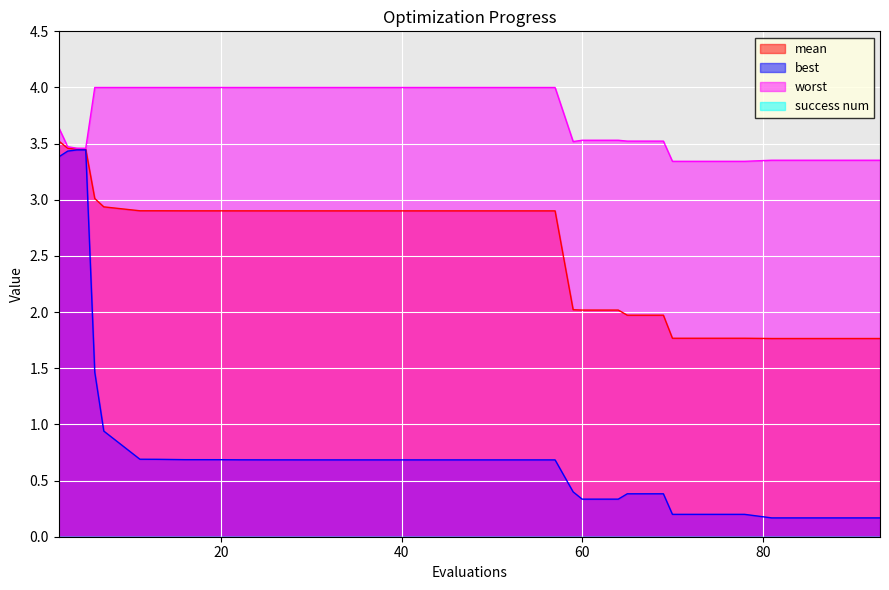

Reading left to right, what are all the values shown in this chart?

mean: 3.5	3.5	3.5	3.5	3.0	2.9	2.9	2.9	2.9	2.9	2.9	2.9	2.9	2.9	2.9	2.9	2.9	2.9	2.9	2.9	2.9	2.9	2.9	2.9	2.9	2.9	2.9	2.9	2.0	2.0	2.0	2.0	2.0	1.8	1.8	1.8	1.8	1.8	1.8	1.8
best: 3.4	3.4	3.4	3.4	1.5	0.9	0.7	0.7	0.7	0.7	0.7	0.7	0.7	0.7	0.7	0.7	0.7	0.7	0.7	0.7	0.7	0.7	0.7	0.7	0.7	0.7	0.7	0.7	0.4	0.3	0.3	0.4	0.4	0.2	0.2	0.2	0.2	0.2	0.2	0.2
worst: 3.6	3.5	3.5	3.5	4.0	4.0	4.0	4.0	4.0	4.0	4.0	4.0	4.0	4.0	4.0	4.0	4.0	4.0	4.0	4.0	4.0	4.0	4.0	4.0	4.0	4.0	4.0	4.0	3.5	3.5	3.5	3.5	3.5	3.3	3.3	3.3	3.4	3.4	3.4	3.4